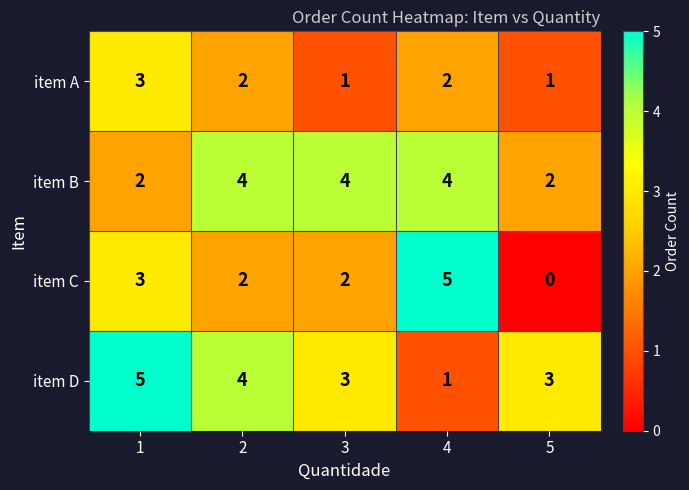

What is the maximum value for item B?

4